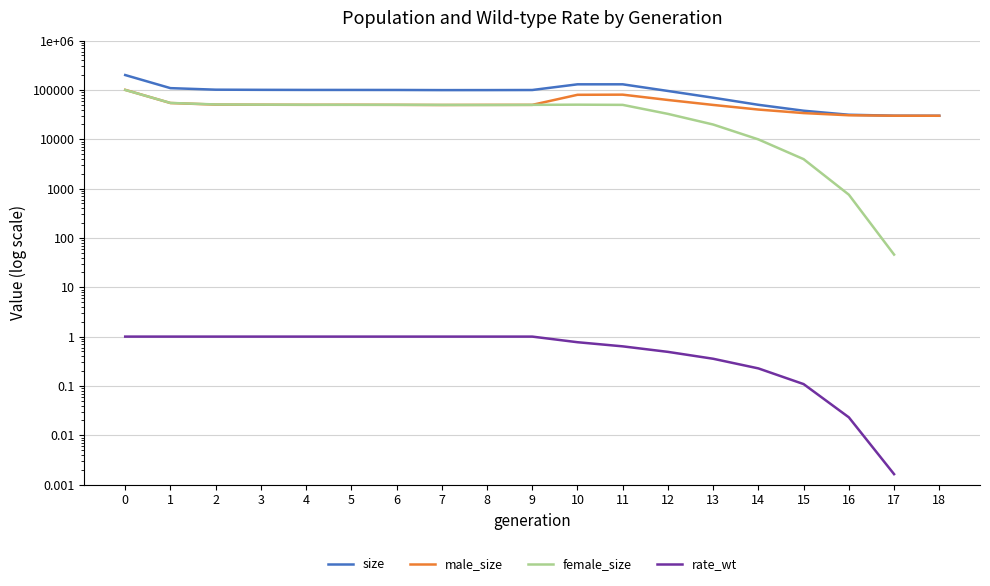

True or false: male_size and female_size cross at least once.

True